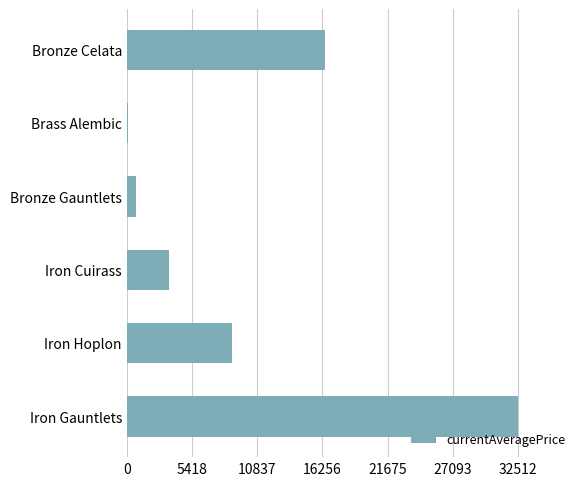

Which label corresponds to the largest value in the chart?

Iron Gauntlets